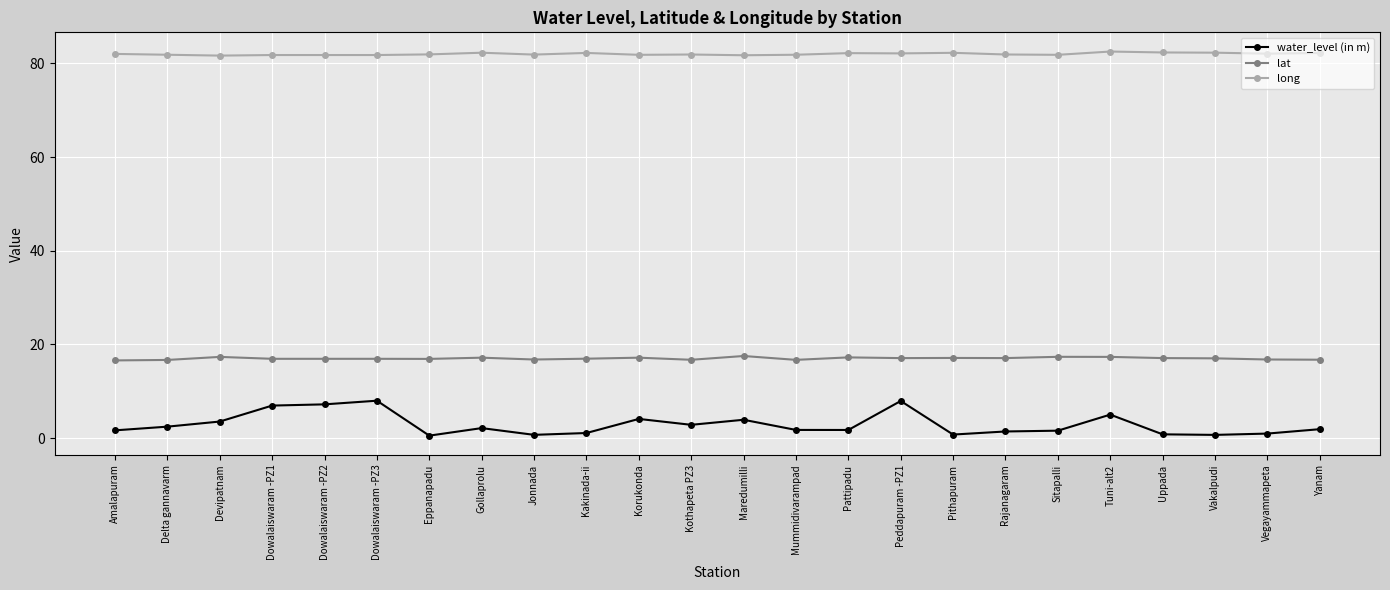

The long series shows 81.8 at Korukonda. True or false?

True